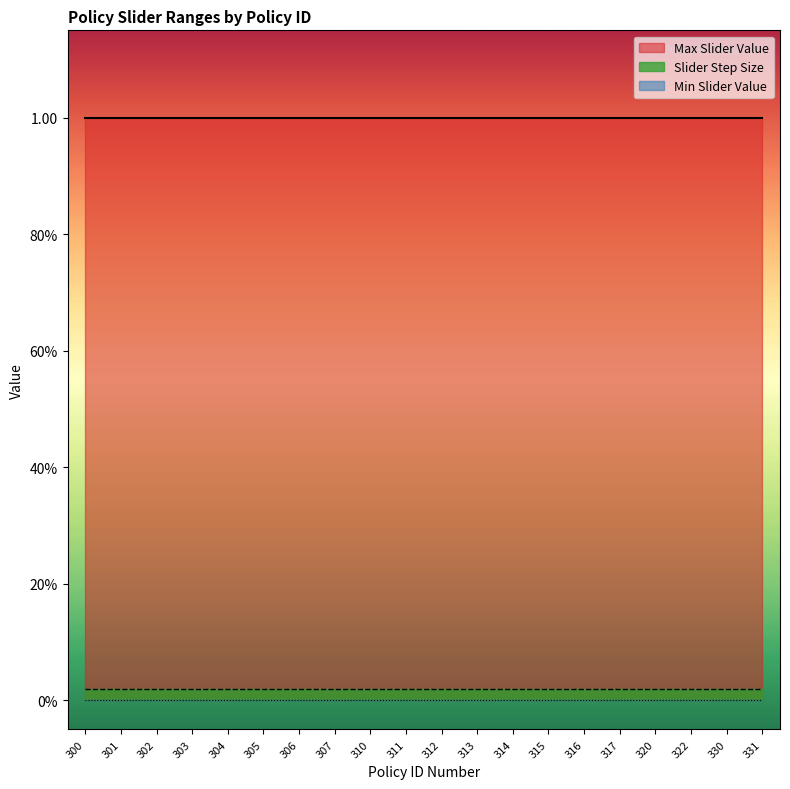

Where is Min Slider Value nearest to the value 0?

300